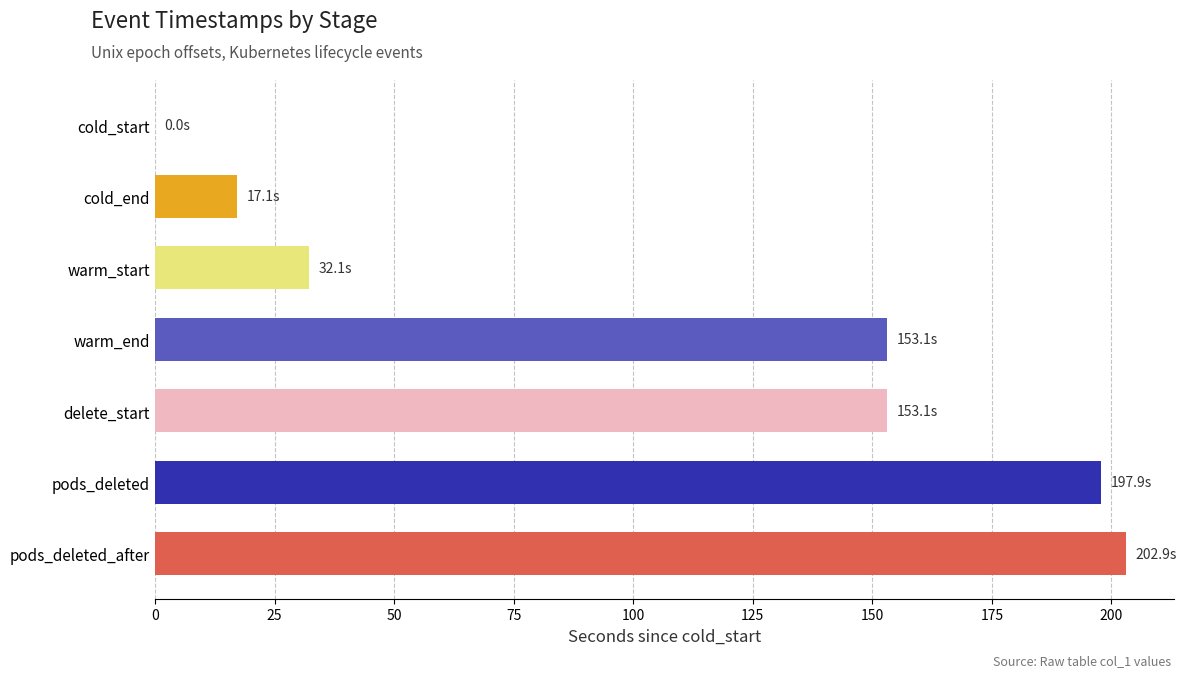

Is it true that the value at warm_end is 153.1?

True